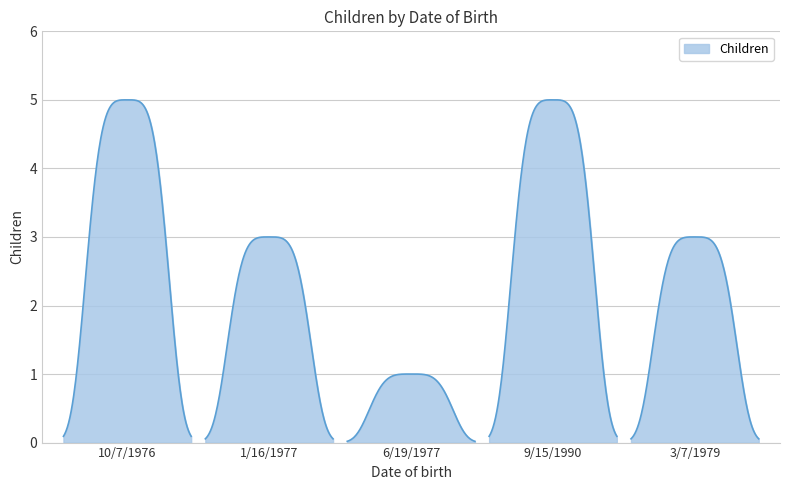

What value does the data have at 1/16/1977?

3